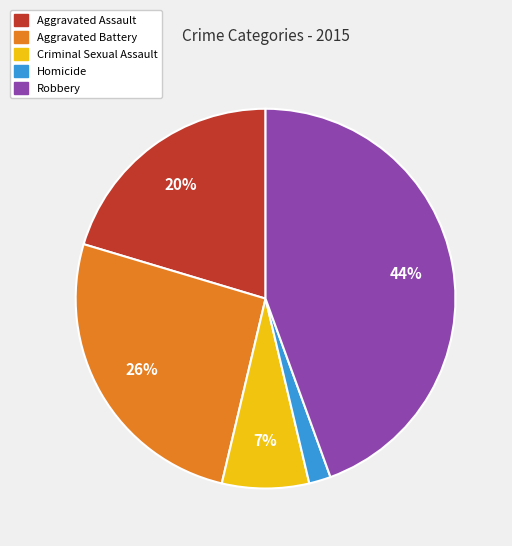

Approximately how many times larger is the value at Criminal Sexual Assault compared to Aggravated Battery?

0.3